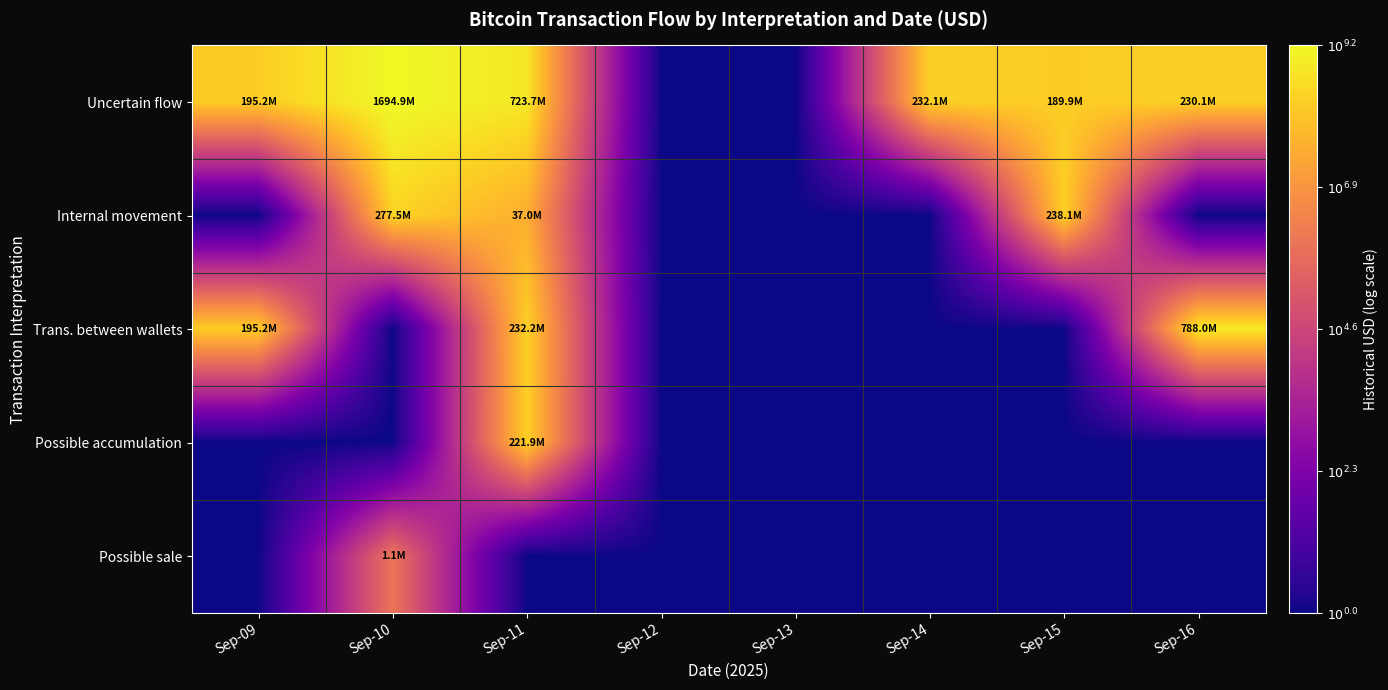

At which category is the sum across all series the highest?

Sep-11